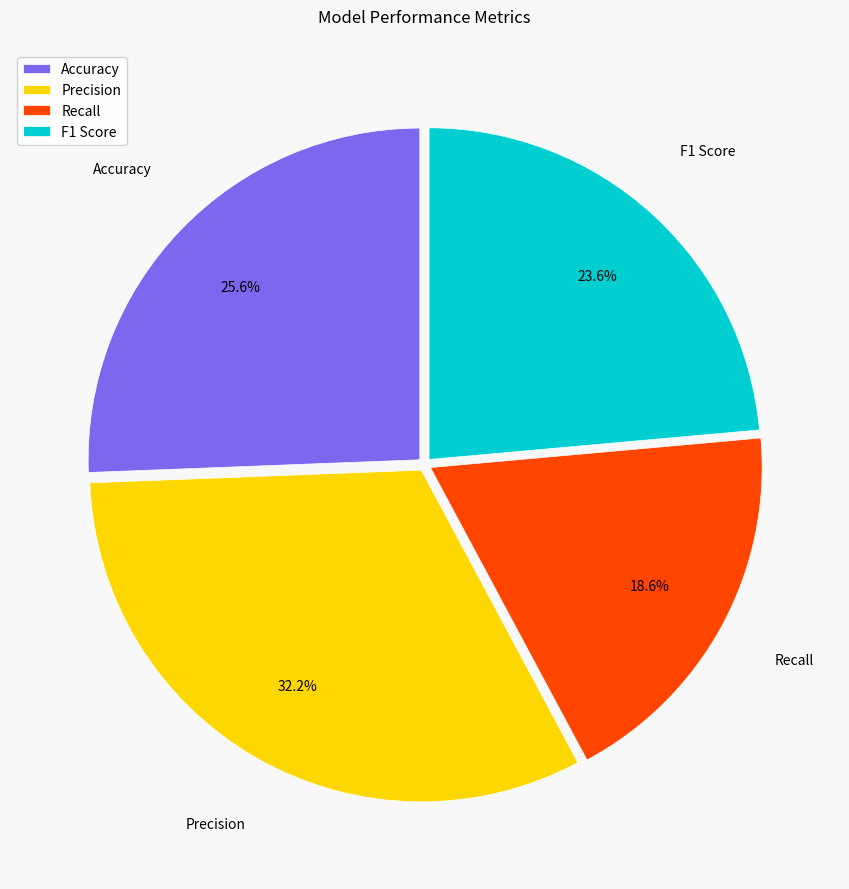

What percentage do Accuracy and Recall together represent?

44.2%